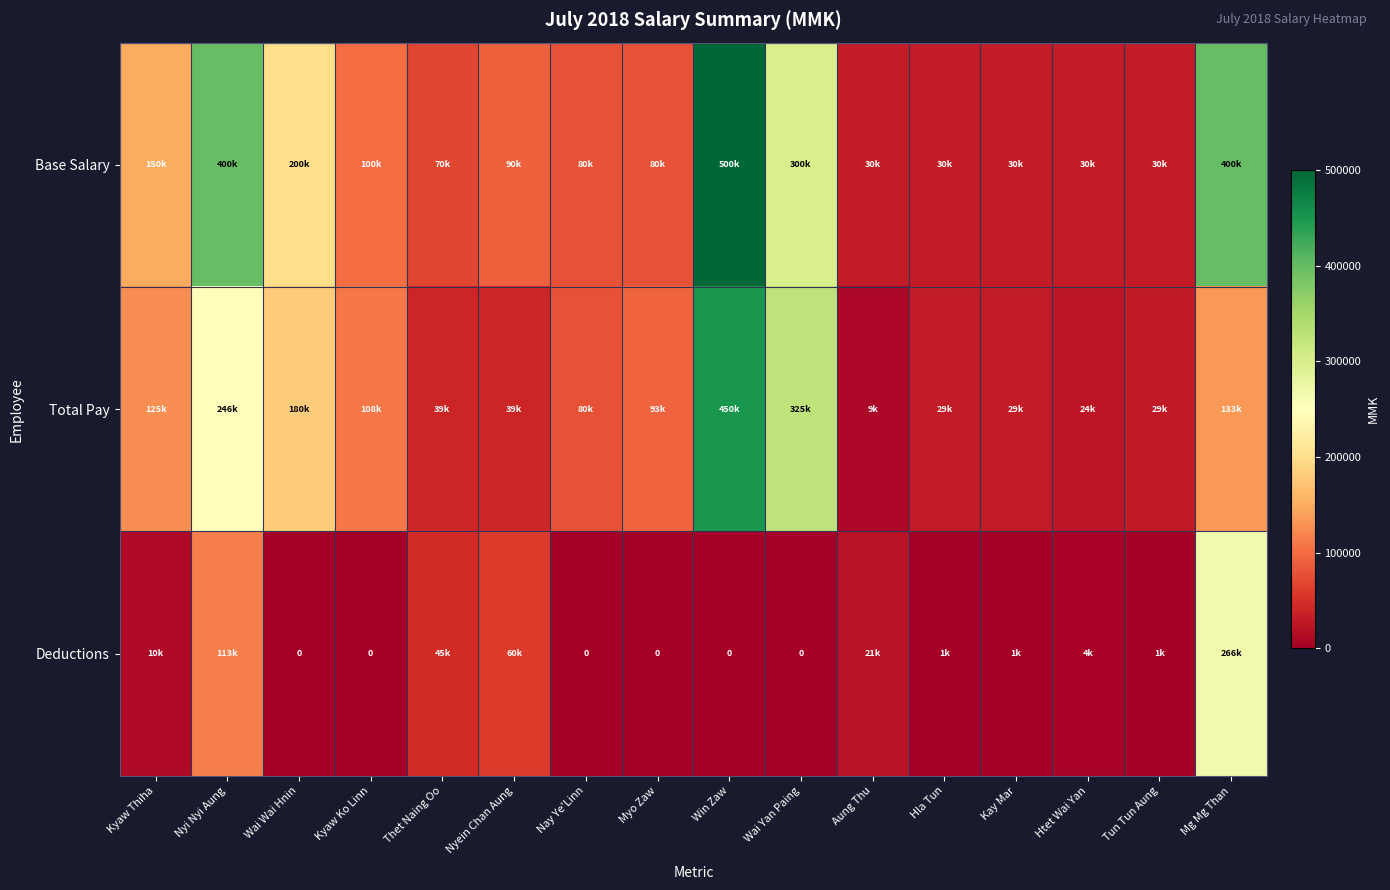

Rank the categories by Total Pay value from highest to lowest.

Win Zaw, Wai Yan Paing, Nyi Nyi Aung, Wai Wai Hnin, Mg Mg Than, Kyaw Thiha, Kyaw Ko Linn, Myo Zaw, Nay Ye'Linn, Nyein Chan Aung, Thet Naing Oo, Hla Tun, Kay Mar, Tun Tun Aung, Htet Wai Yan, Aung Thu